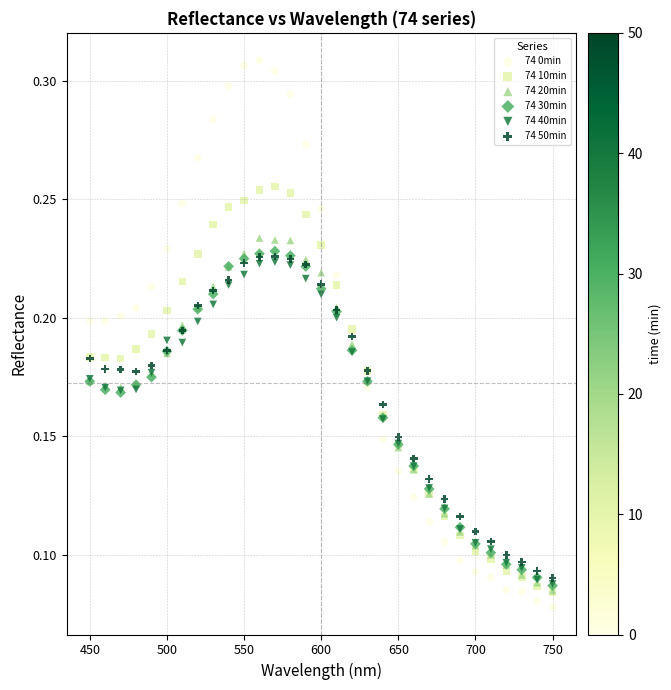

What are all the series names shown in the legend?

74 0min, 74 10min, 74 20min, 74 30min, 74 40min, 74 50min